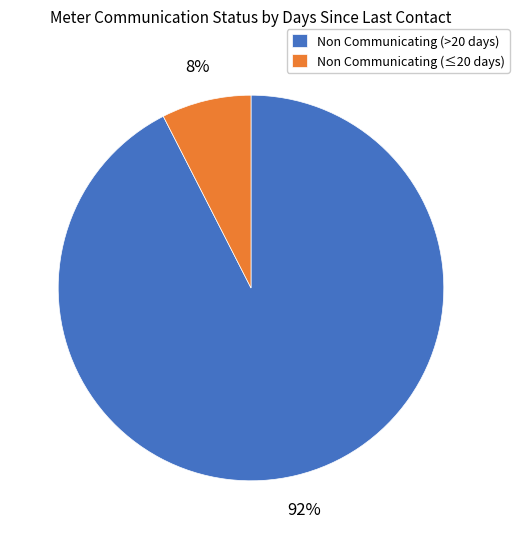

Do Non Communicating (>20 days) and Non Communicating (≤20 days) together represent more than half of the pie?

Yes